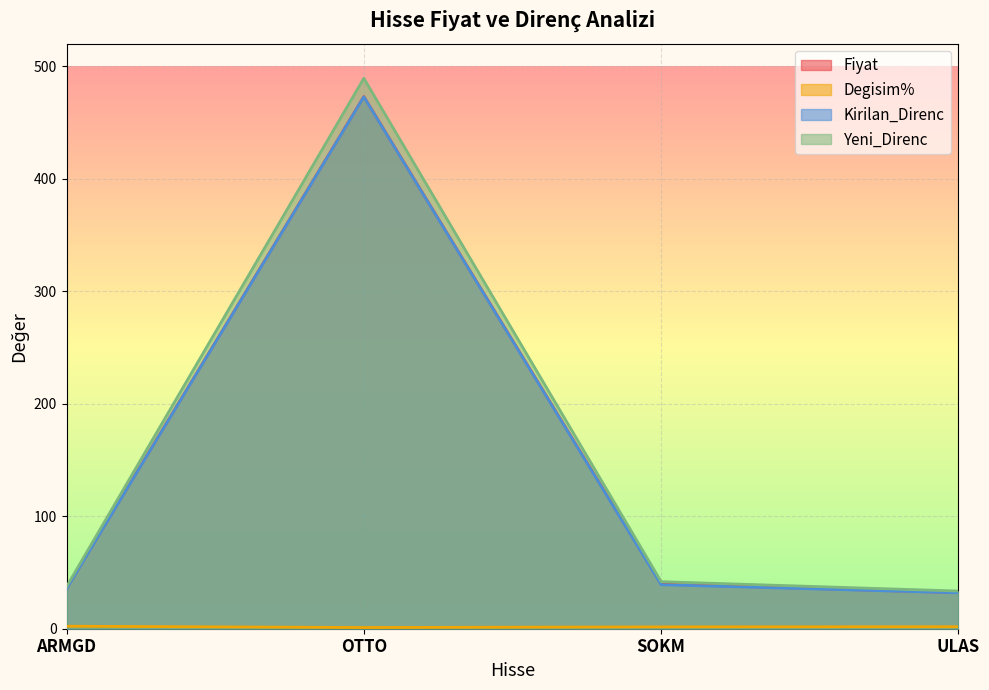

True or false: Degisim% has a value of 3.0 at ULAS.

False